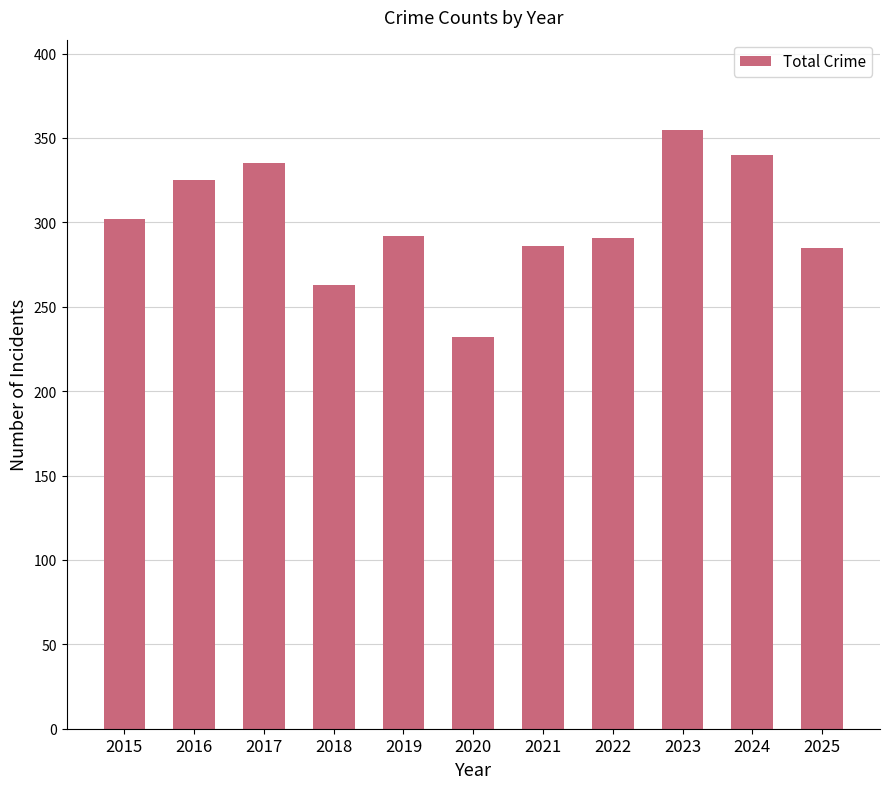

What is the sum of the values at 2022 and 2017?

626